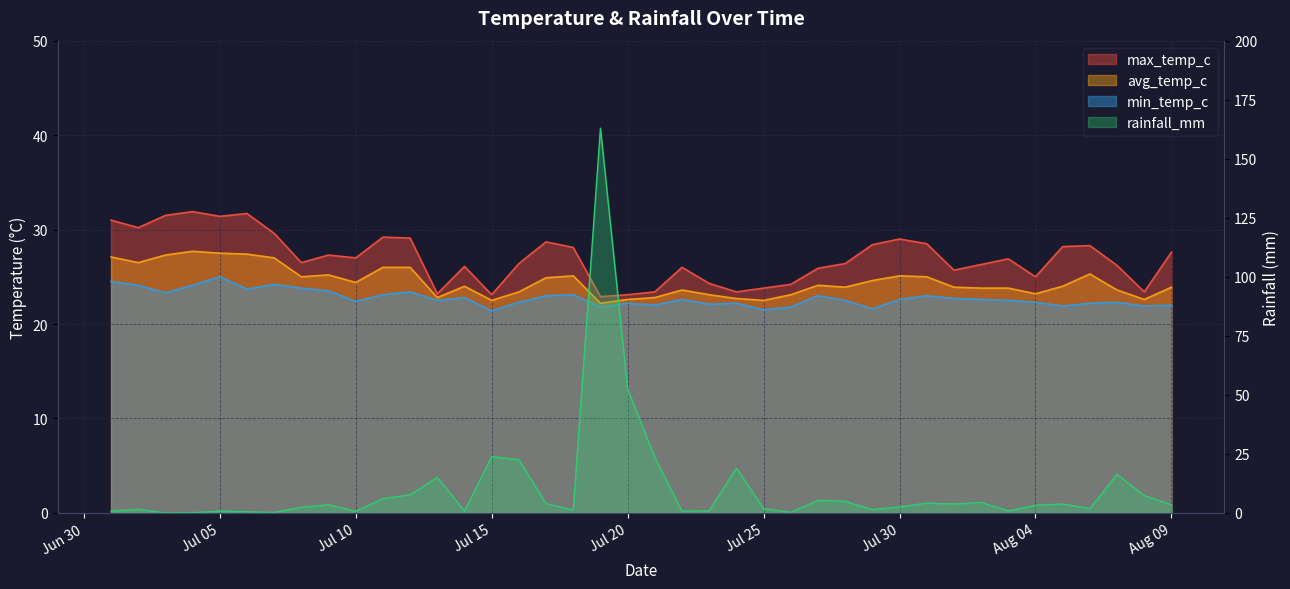

How many data points in min_temp_c are less than 22?

7